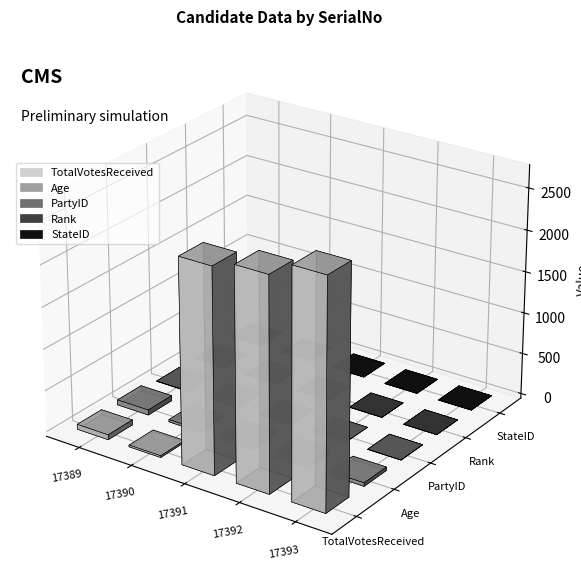

Between 17389 and 17392, which is larger?

17392